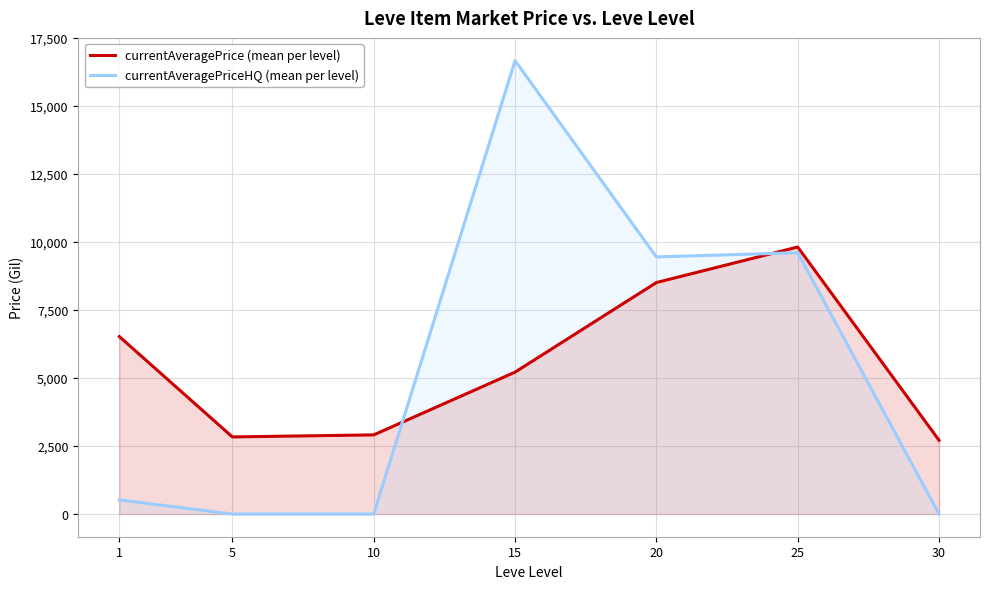

Where do currentAveragePriceHQ (mean per level) and currentAveragePrice (mean per level) first cross each other?

10 and 15